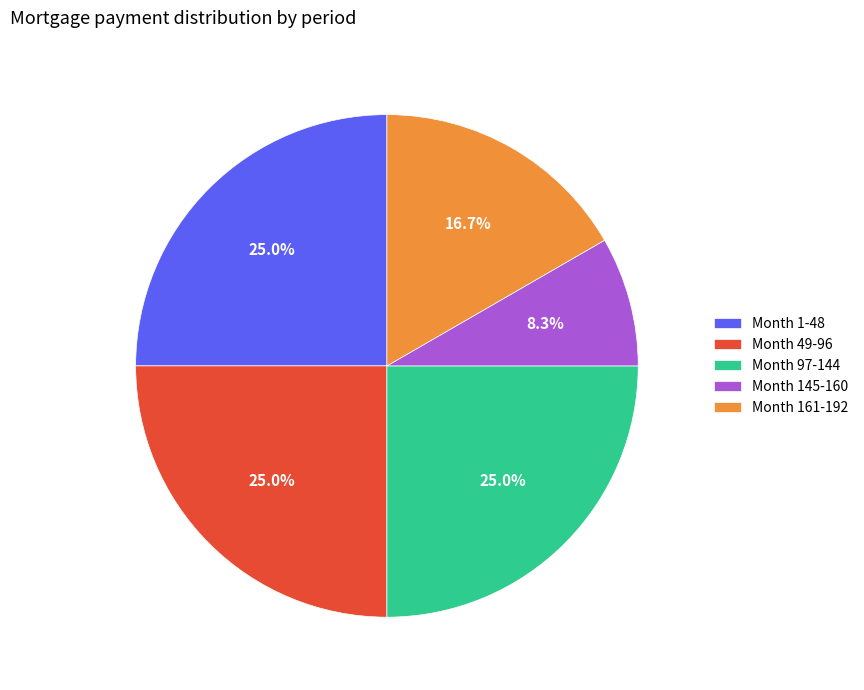

Is there a majority slice in this chart?

No